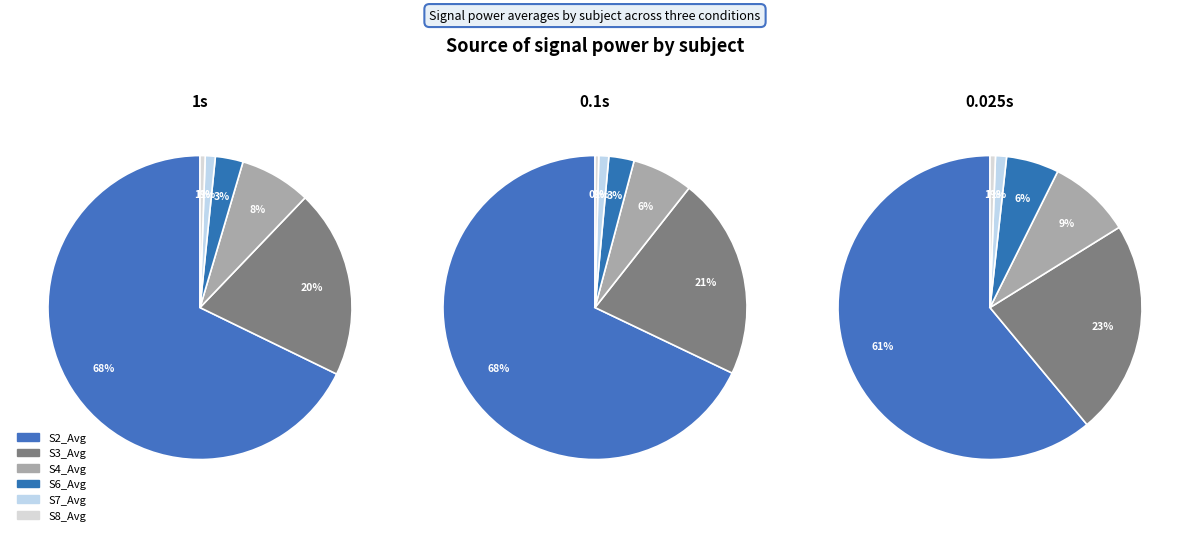

Which slice represents more than half of the pie?

S2_Avg